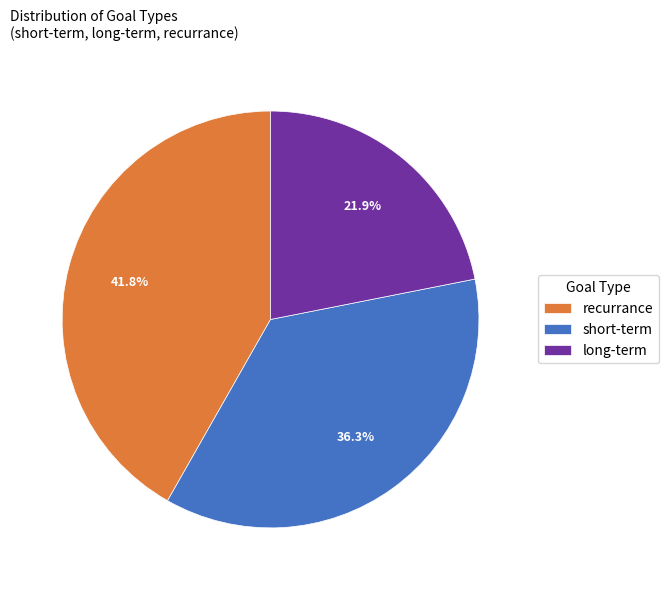

To the nearest percent, what portion does short-term represent?

36%